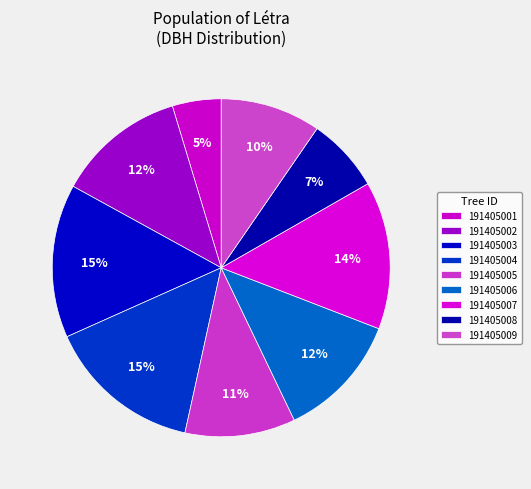

How many segments does this pie chart have?

9